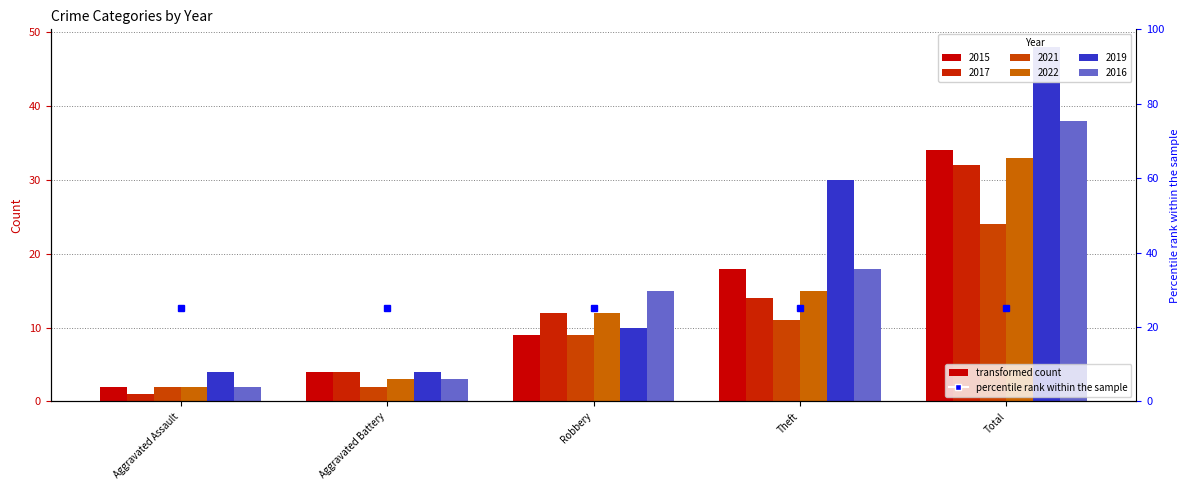

The value of 2016 at Robbery is 3. True or false?

False